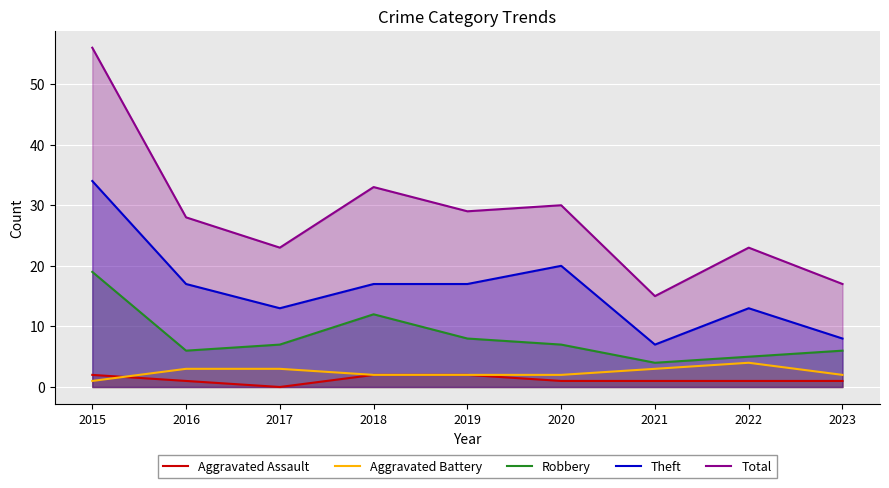

Which series changed the most between 2017 and 2018?

Total